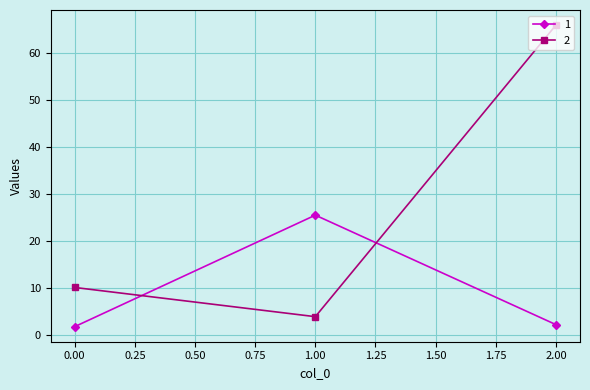

What is the smallest value displayed?

1.9